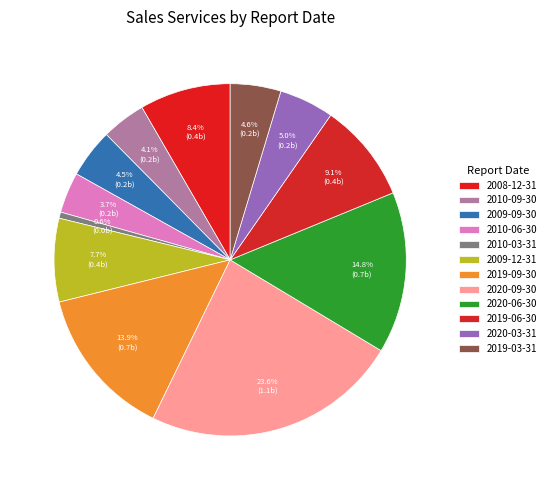

What is the largest slice in the pie chart?

2020-09-30